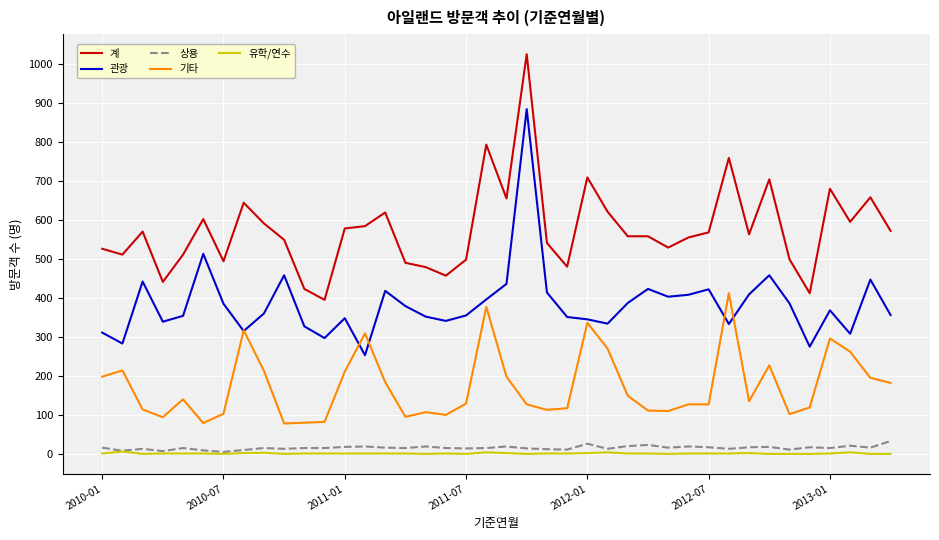

What is the greatest value displayed?

1025